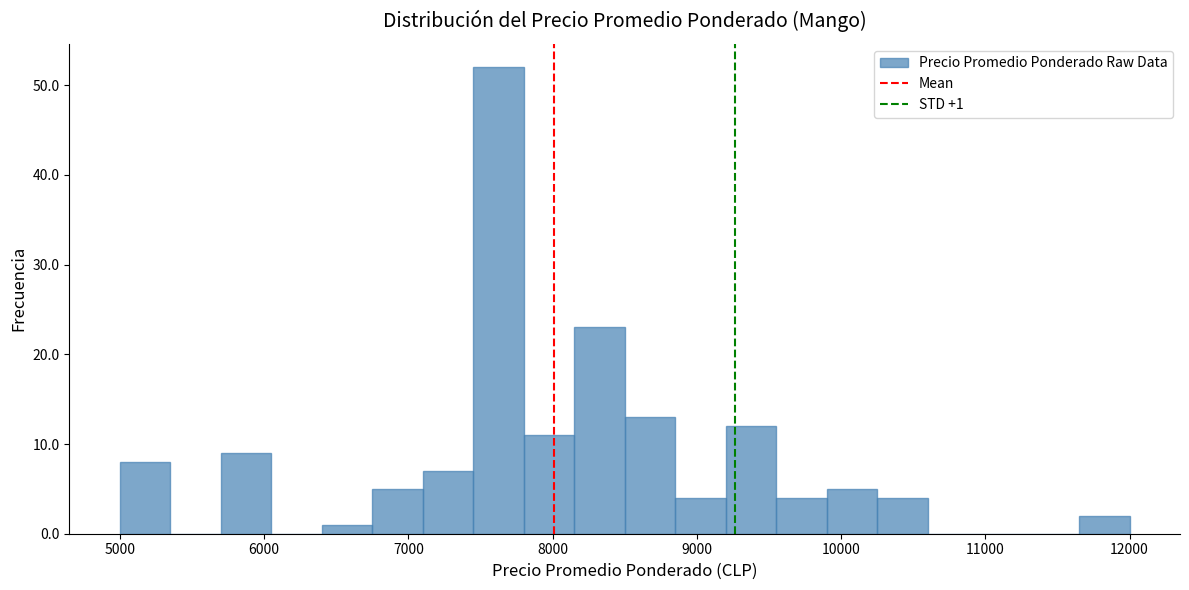

Around what value on the x-axis is the tallest bar? Give the approximate position of its centre, as read against the axis.

7600